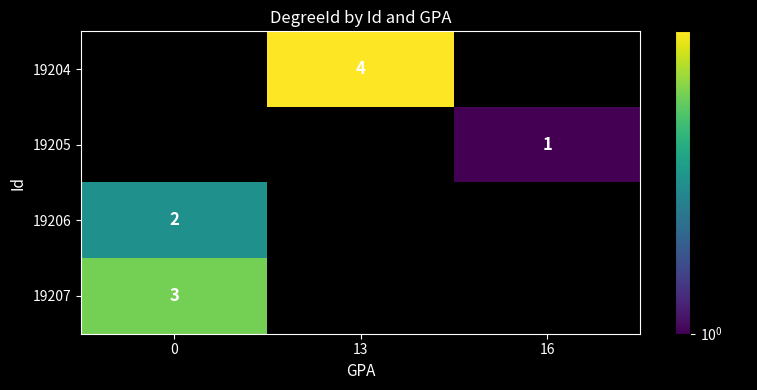

How many data points does each series have?

3